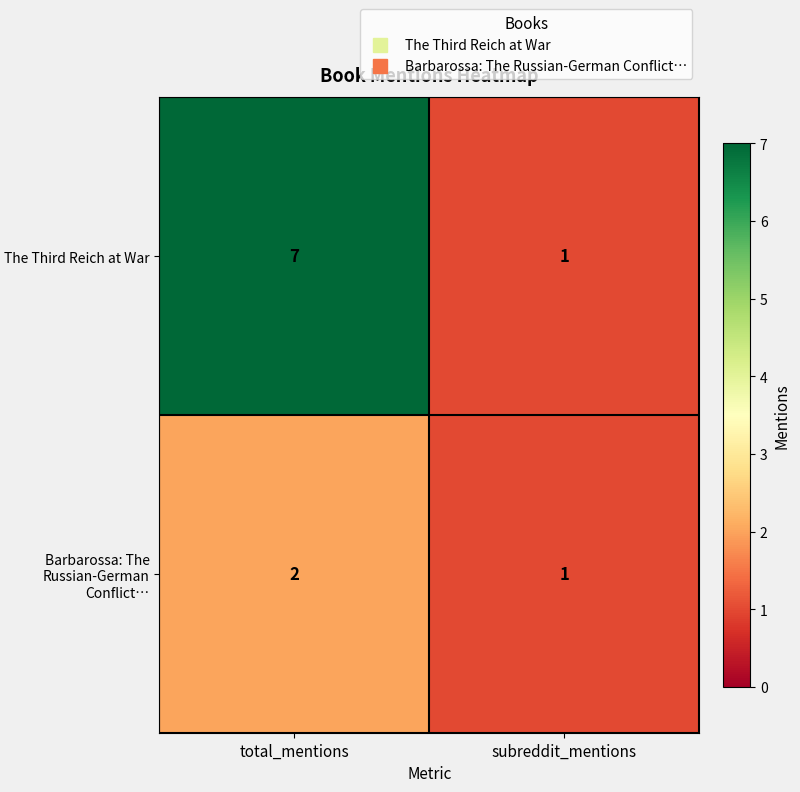

Reading left to right, transcribe all the data shown in this chart.

The Third Reich at War: 7	1
Barbarossa: The Russian-German Conflict…: 2	1